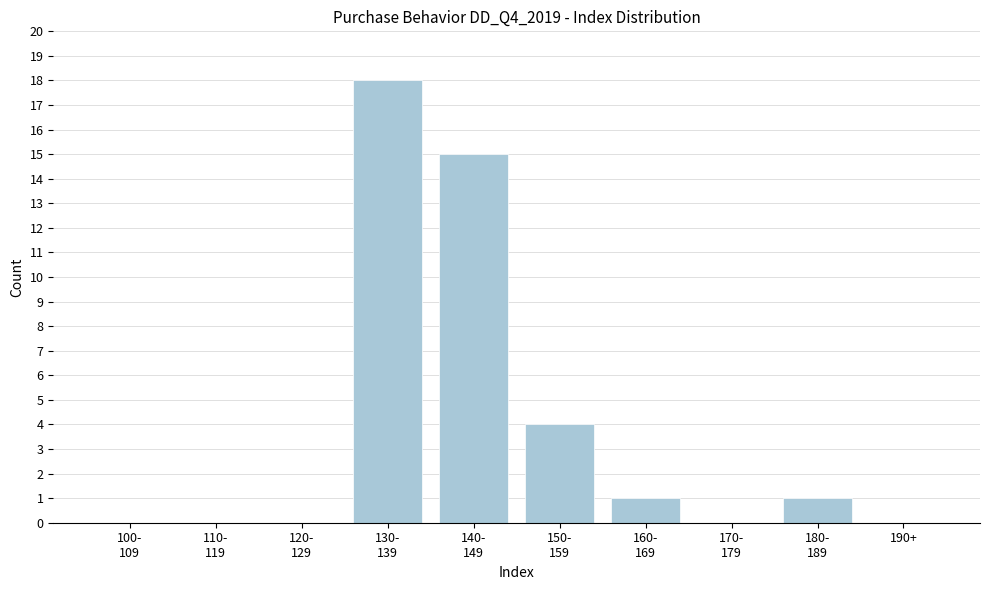

Is it true that the value at 190+ is -10?

False